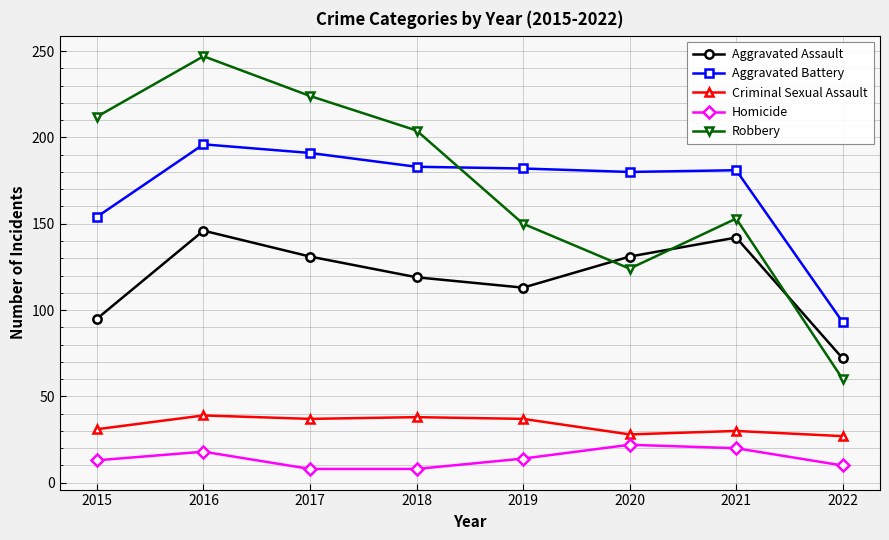

What is the minimum value for Homicide?

8